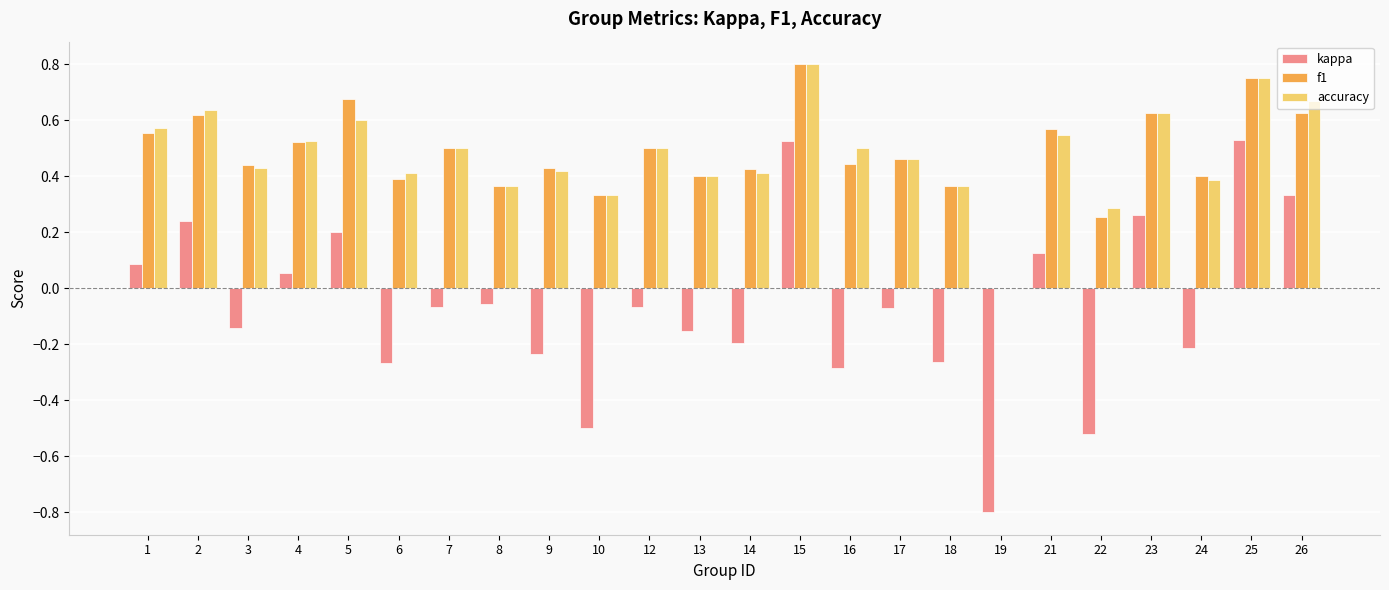

What are all the series names shown in the legend?

kappa, f1, accuracy